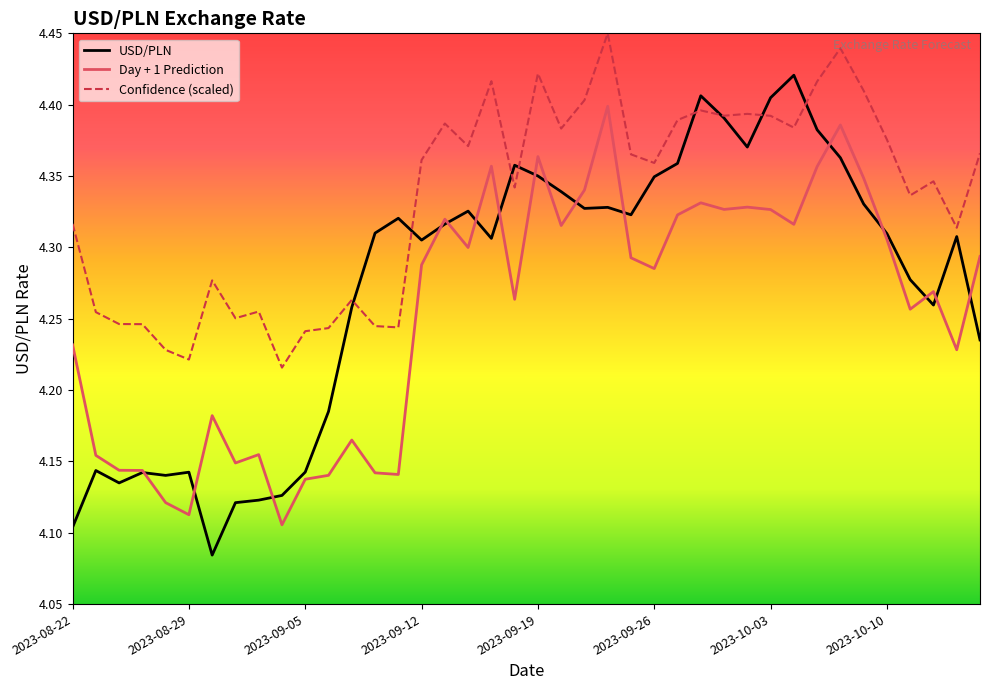

Which series has the widest spread of values?

USD/PLN